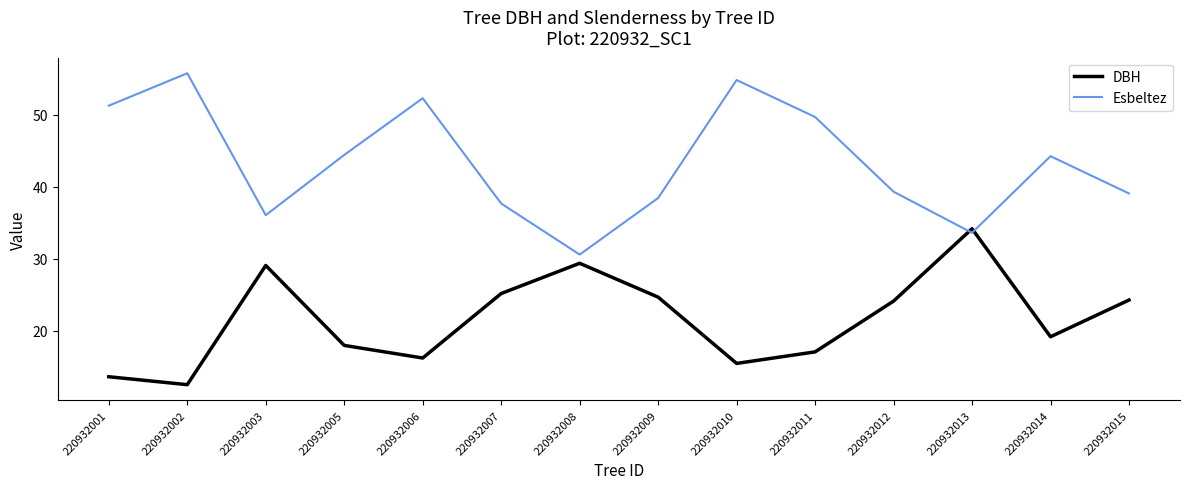

Read the Esbeltez value at 220932008.

30.6